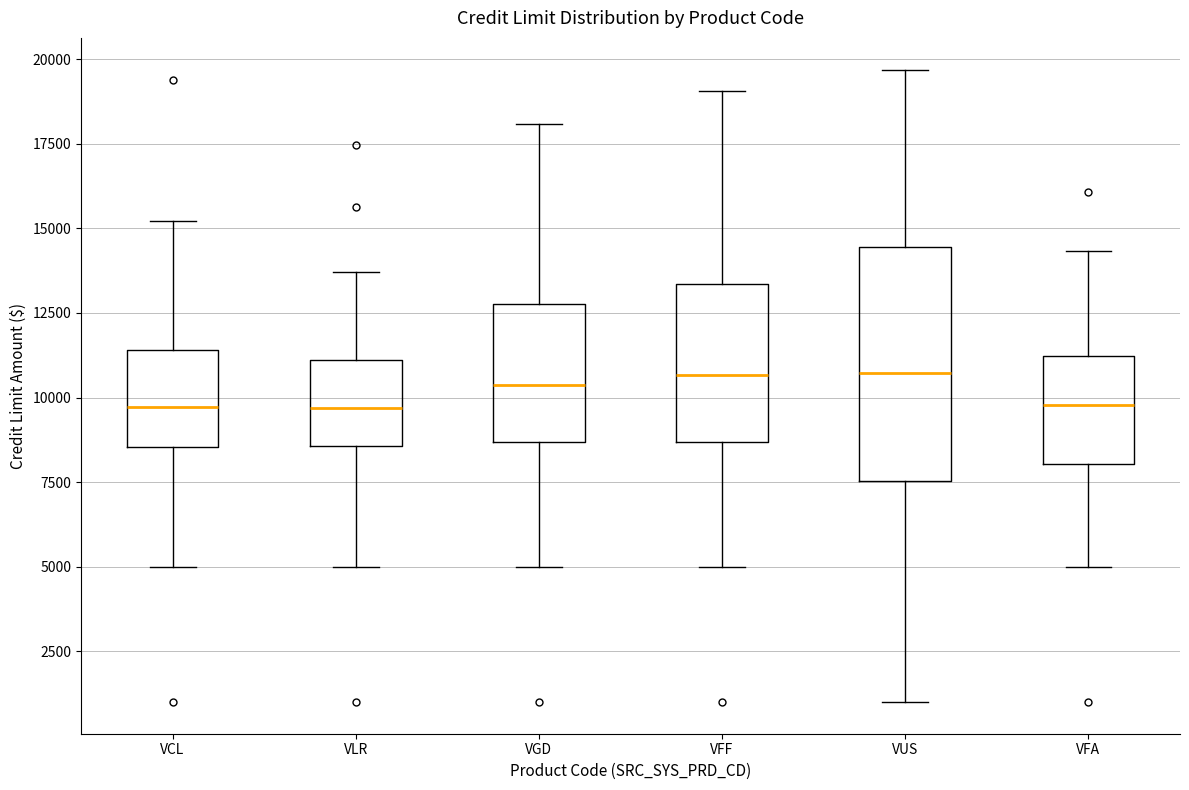

Where does the upper whisker of the box for VCL end on the y-axis? The values are not printed on the chart, so give them approximately, as read against the axis.

15000